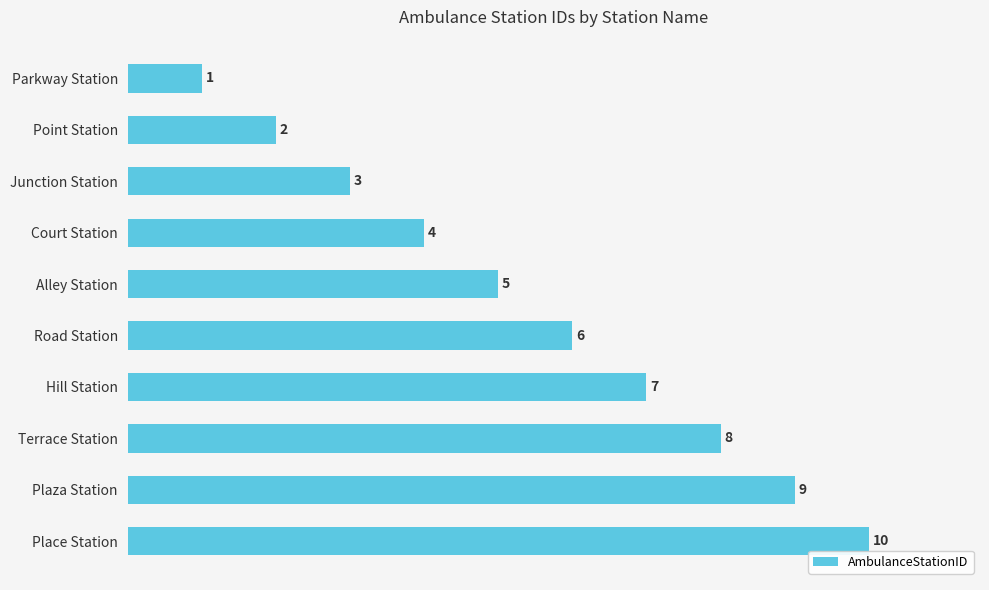

What position from the bottom is Alley Station?

6